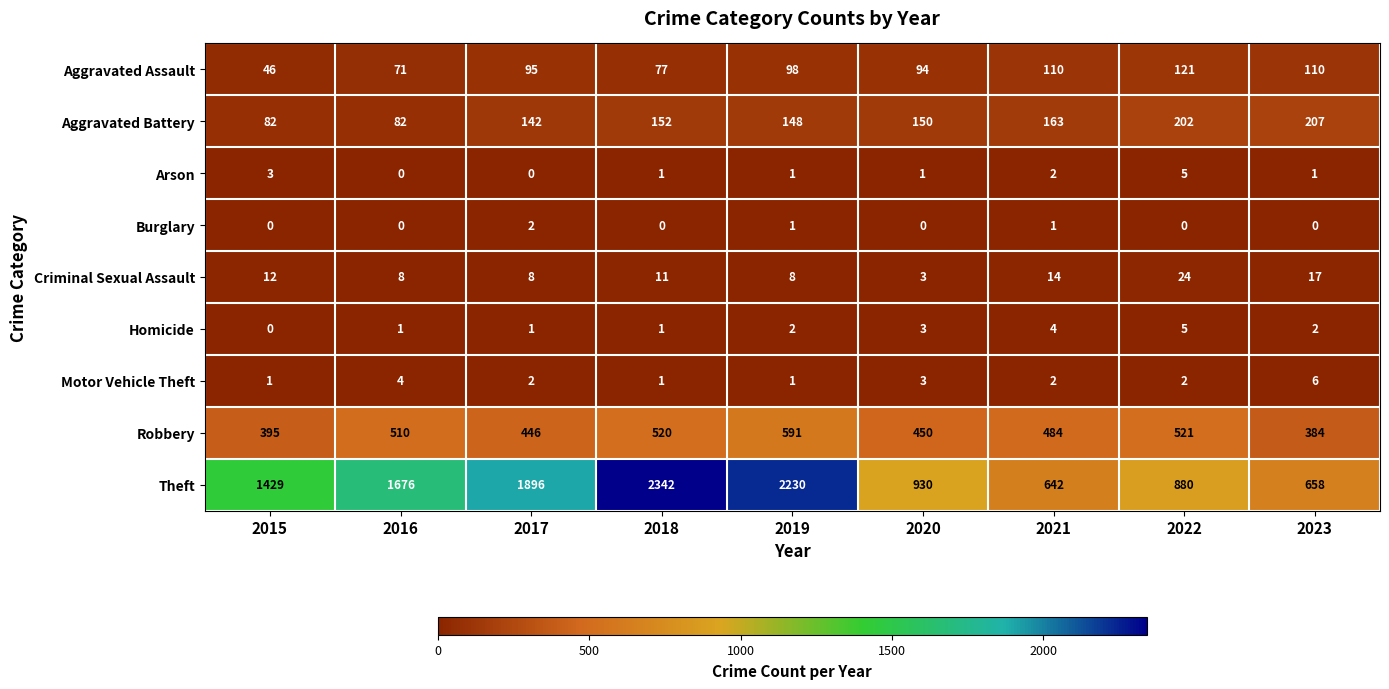

What is the average value of the Aggravated Battery series?

148